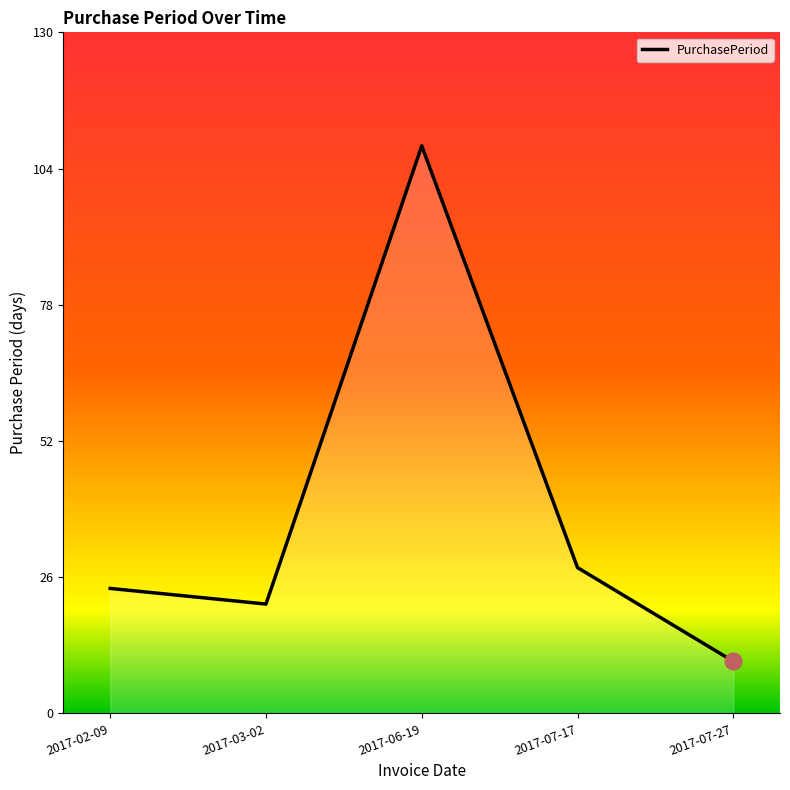

How many interior local valleys (lower than both neighbors) does the data have?

1